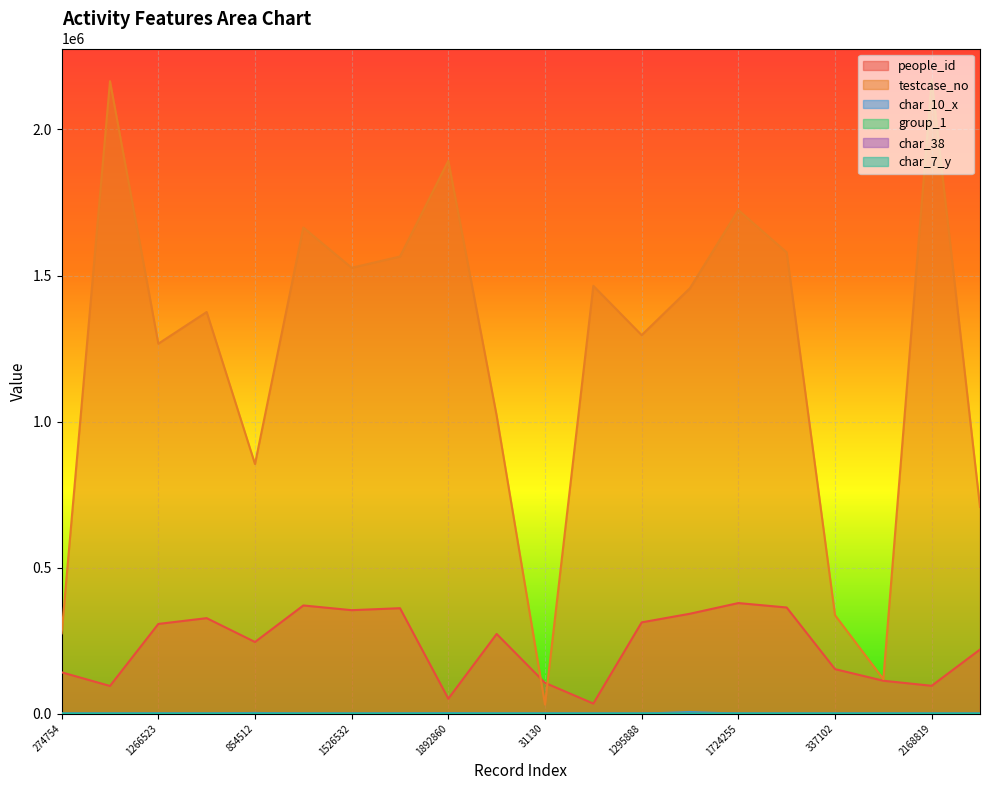

In char_10_x, how many points are lower than both neighbors (excluding endpoints)?

5